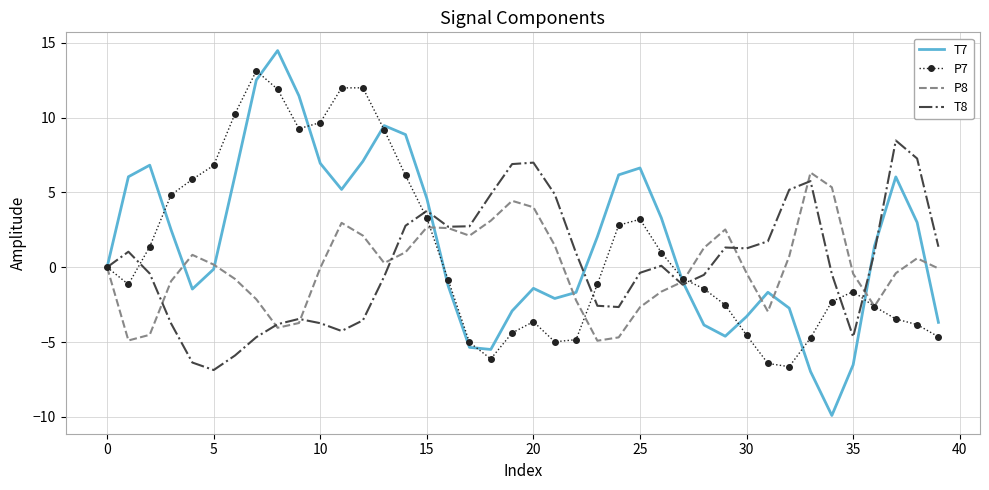

Rank the series by their maximum value, from lowest to highest.

P8, T8, P7, T7